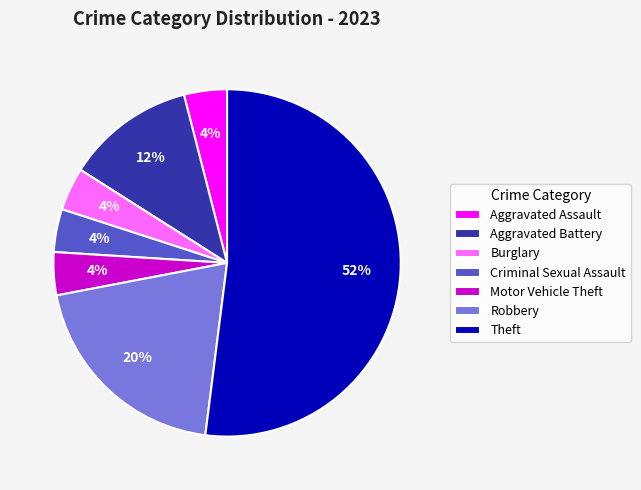

To the nearest percent, what is the combined percentage of Criminal Sexual Assault and Robbery?

24%